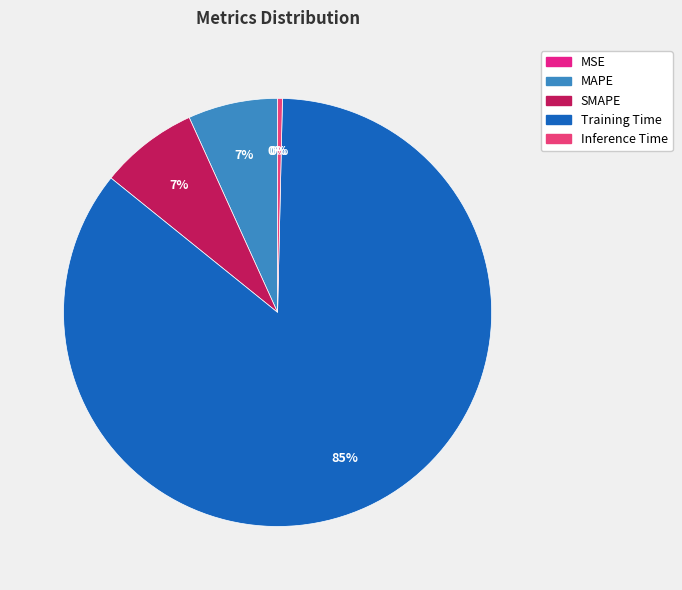

To the nearest percent, what is the average slice percentage?

20%